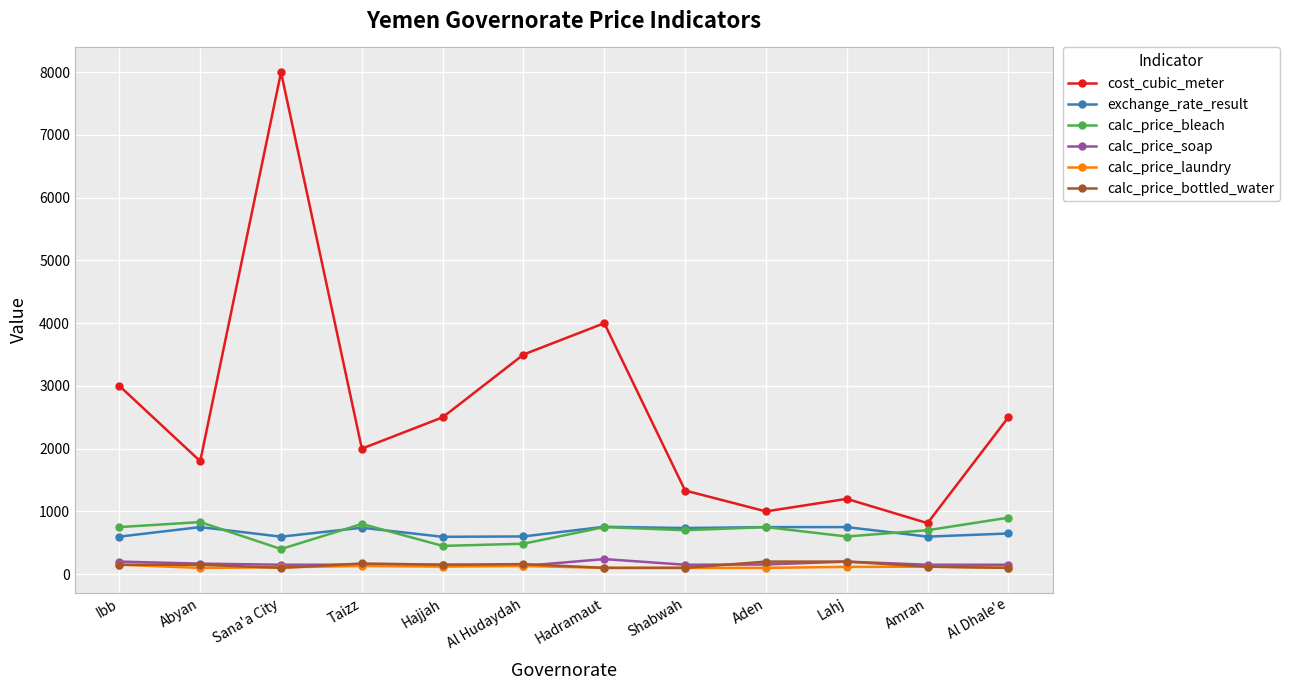

What value does the calc_price_soap series have at Al Dhale'e?

150.0